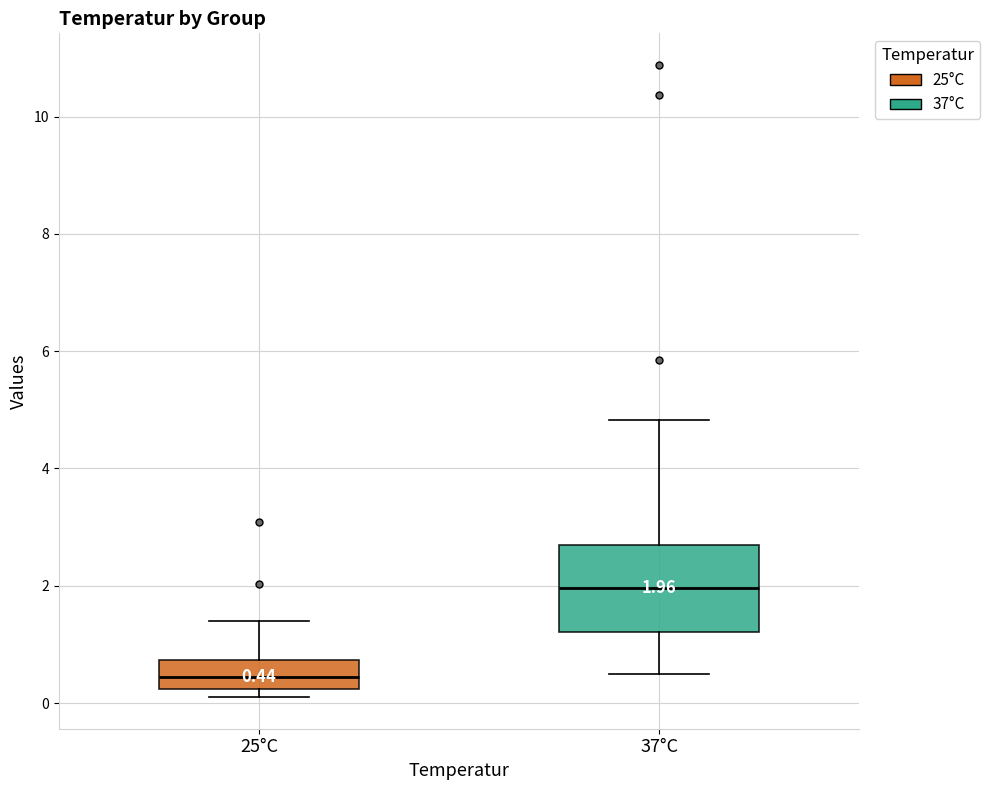

Which box is the tallest, from its lower edge to its upper edge?

37°C